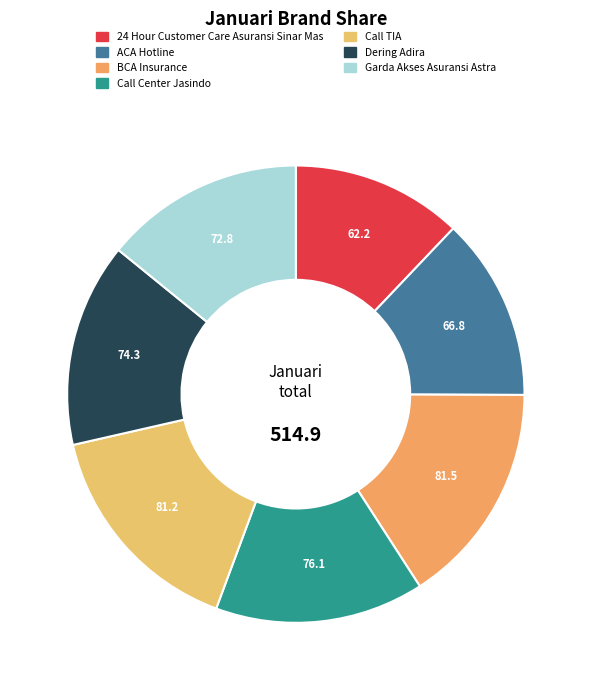

What percentage is the Garda Akses Asuransi Astra slice, to the nearest percent?

14%